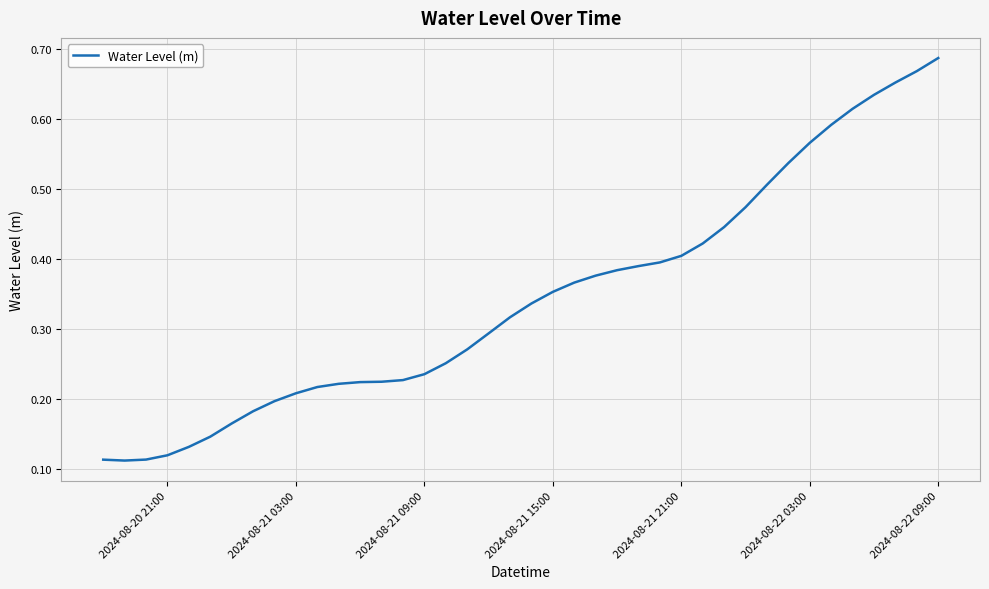

Does the chart display data point markers on the line(s)?

No